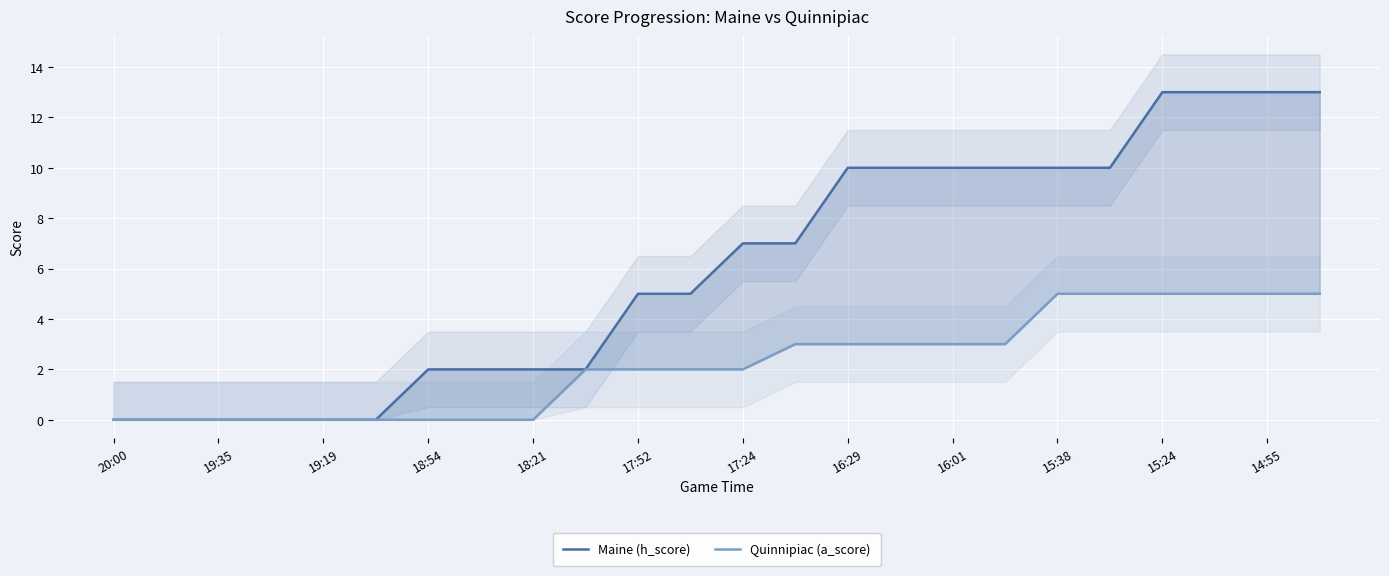

Does the chart display data point markers on the line(s)?

No